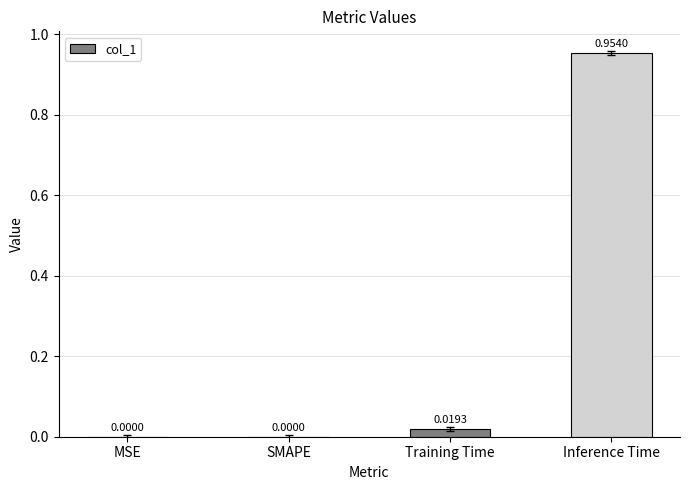

Between Training Time and Inference Time, which is larger?

Inference Time